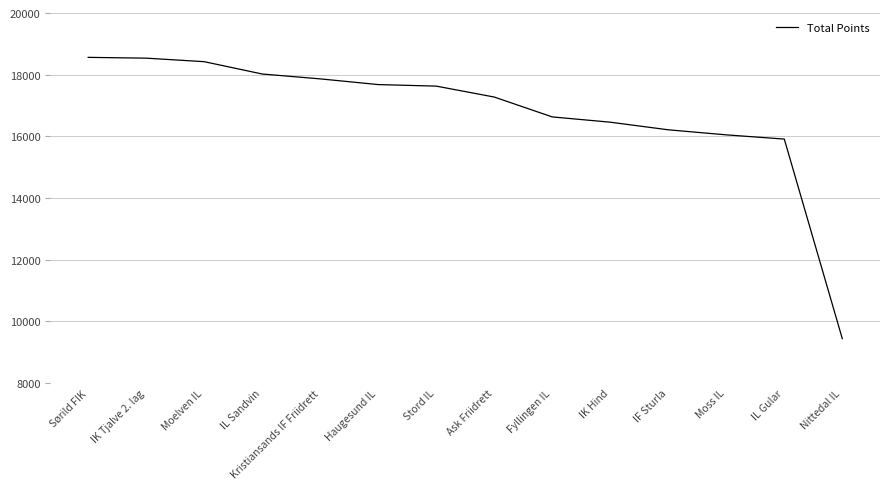

Is this an area chart (filled region under the line)?

No